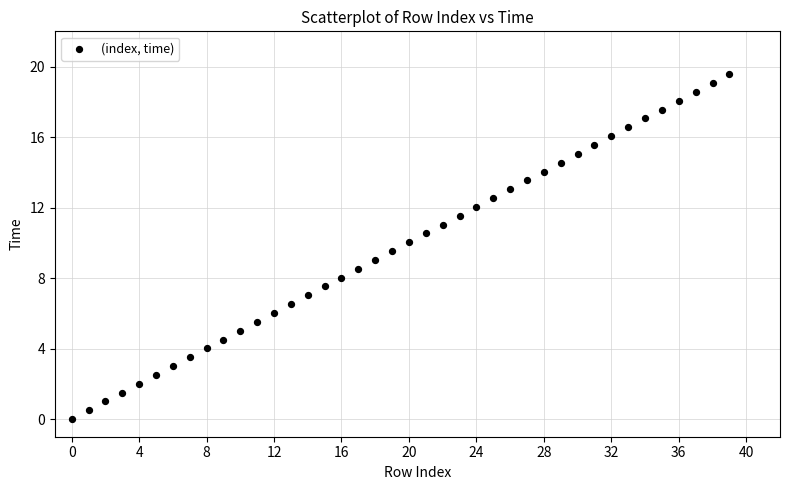

What is the range of Y values (max minus min)?

19.6